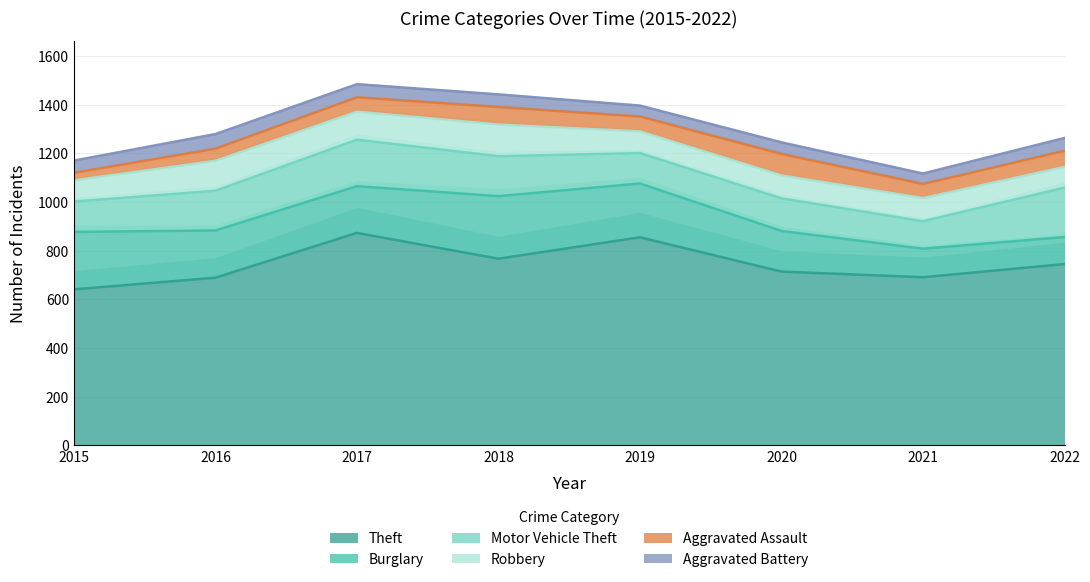

Which label corresponds to the smallest value in the chart?

2015